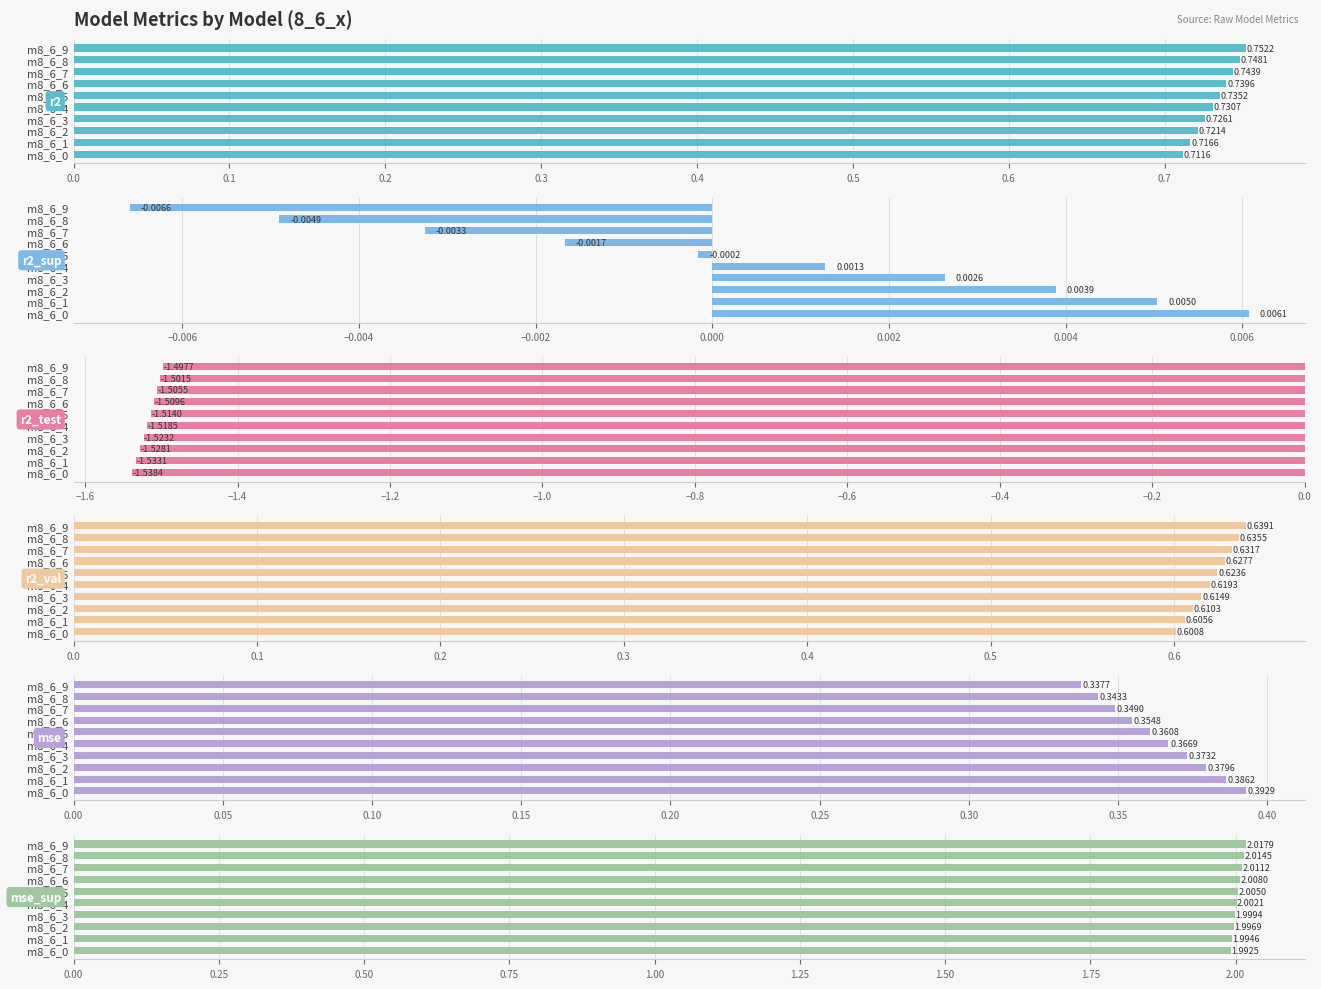

True or false: r2_val has a value of 0.6 at m8_6_0.

True